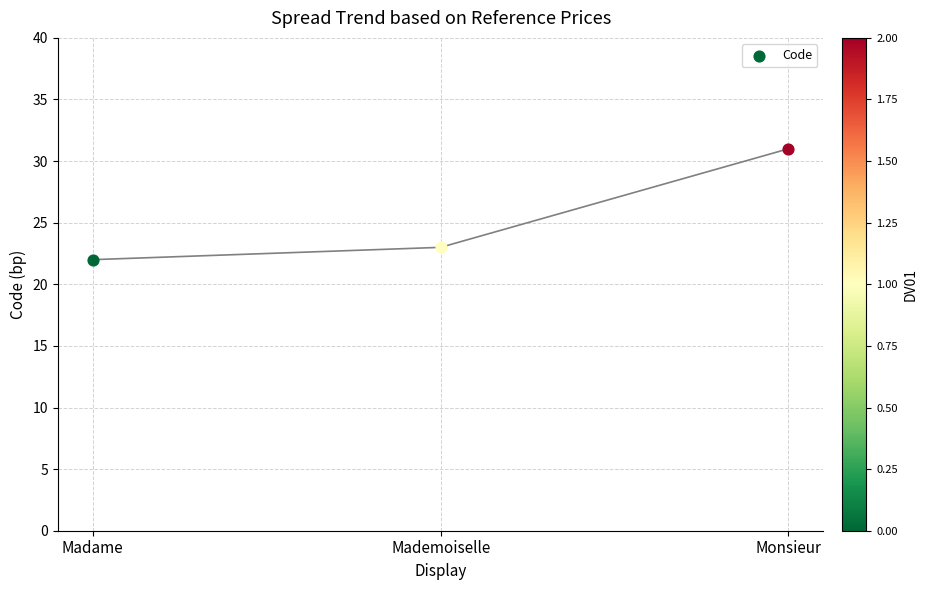

Between Madame and Monsieur, which is larger?

Monsieur